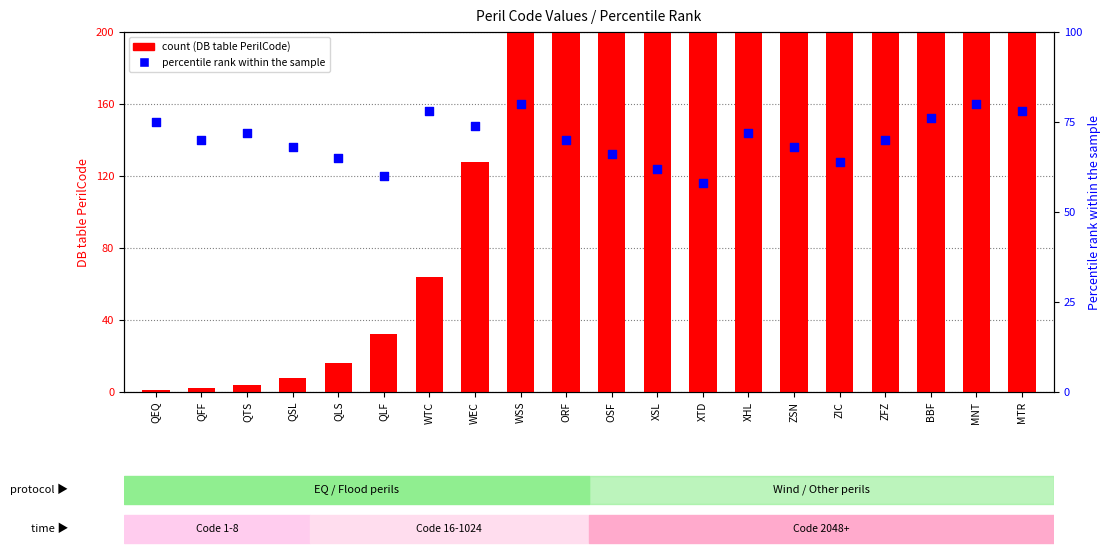

Which series has the widest spread of Y values?

DB table PerilCode (count)